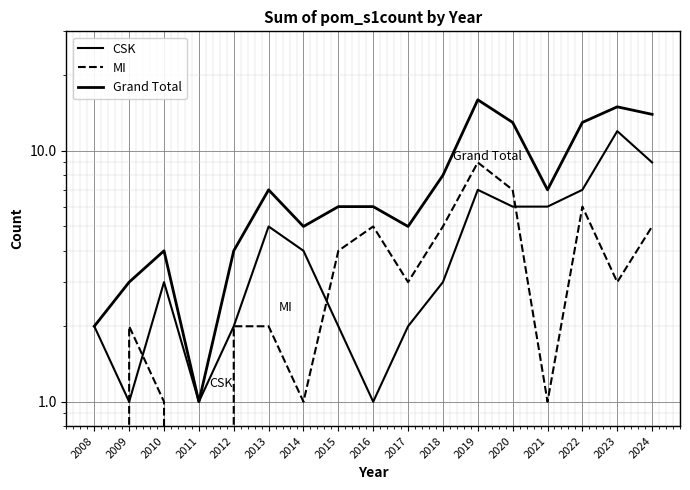

What is the value of the Grand Total point at the 9th from the left?

6